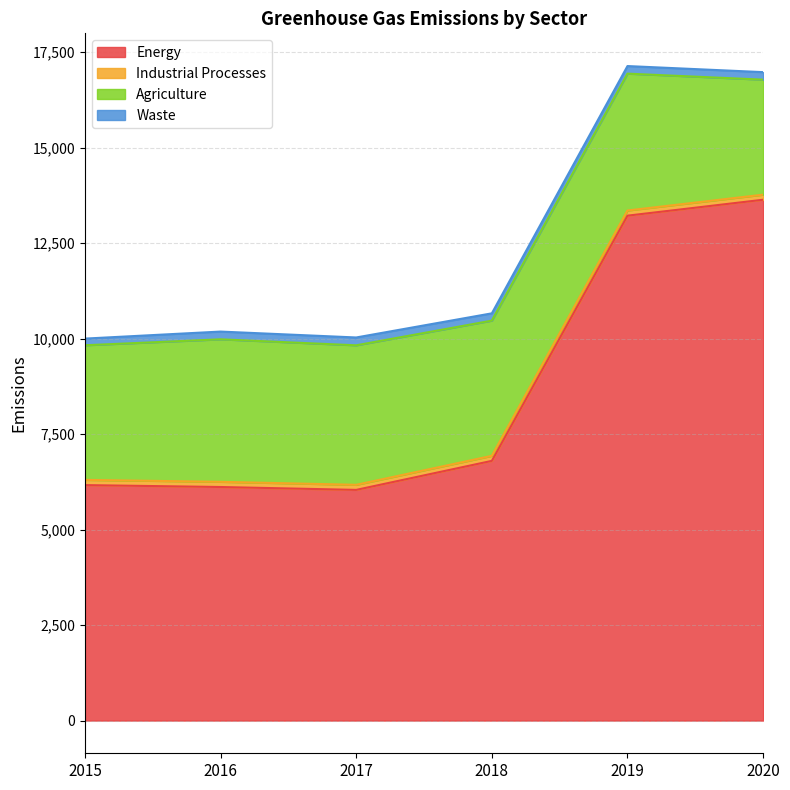

At which label is Agriculture closest to 3370?

2015